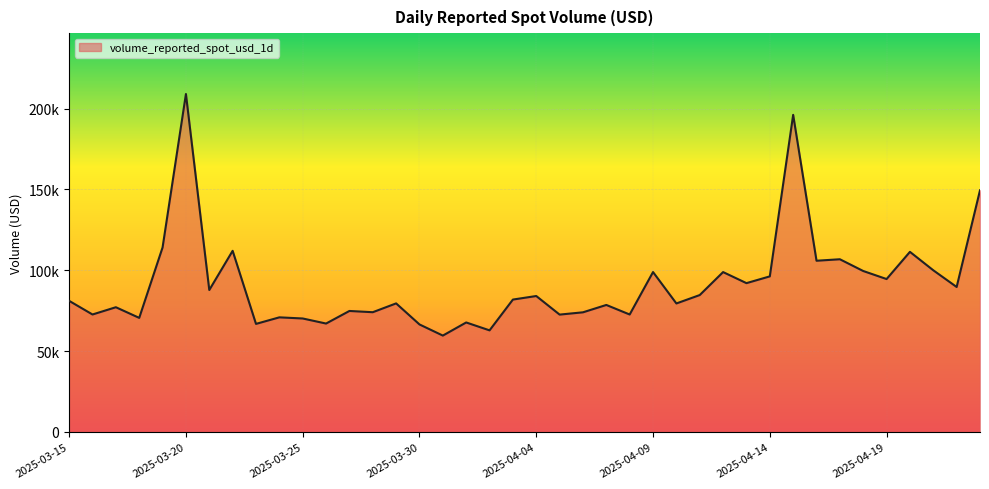

At which label does the data first exceed 81883?

2025-03-19